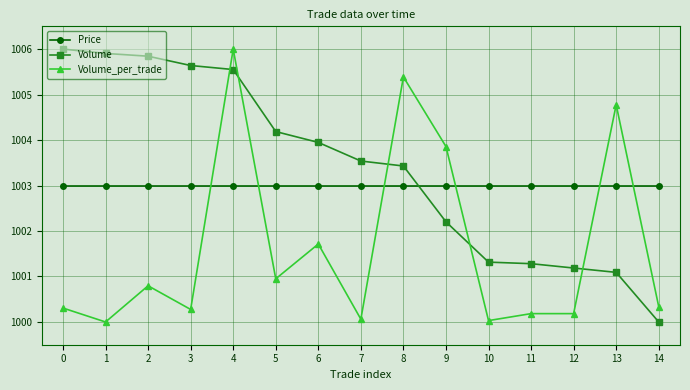

How many data points does each series have?

15